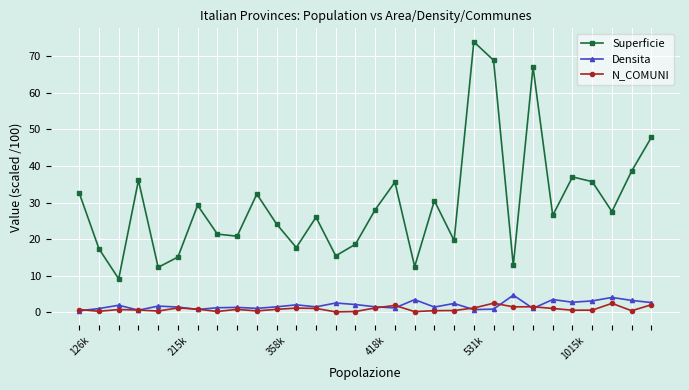

What is the value of the Superficie point at the 30th from the left?

47.9